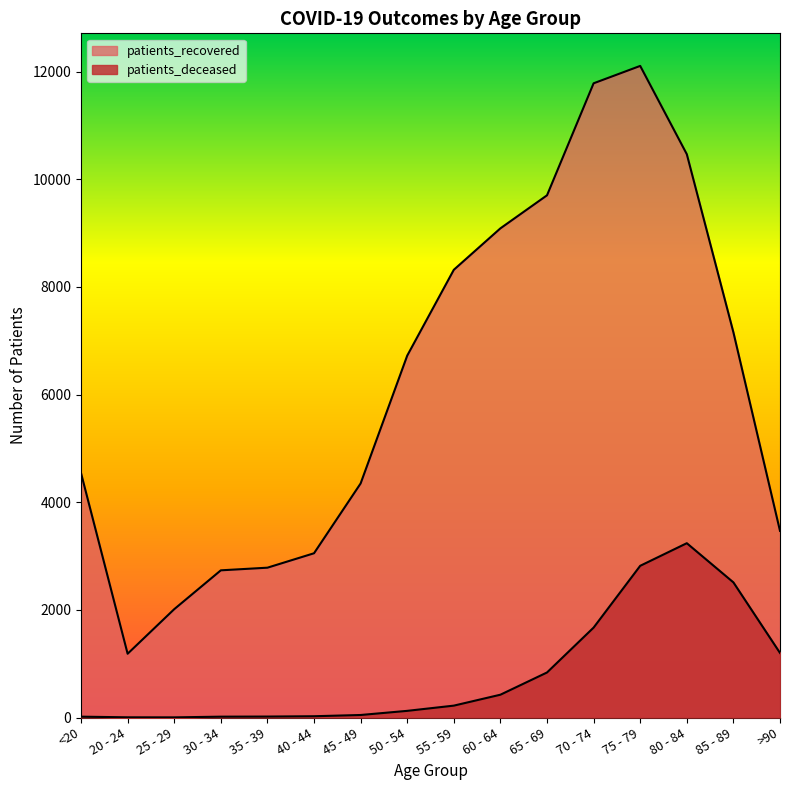

Which category has the highest value in the patients_deceased series?

80 - 84